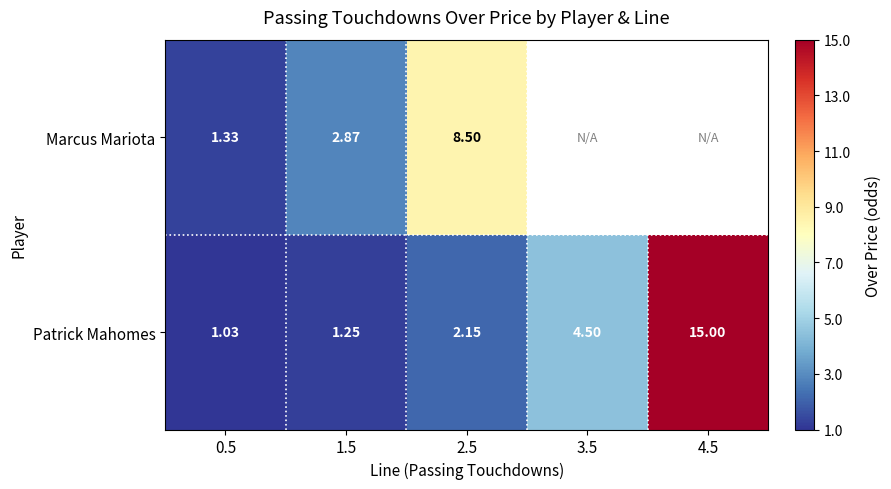

Rank the series at 2.5 from lowest to highest value.

Patrick Mahomes, Marcus Mariota